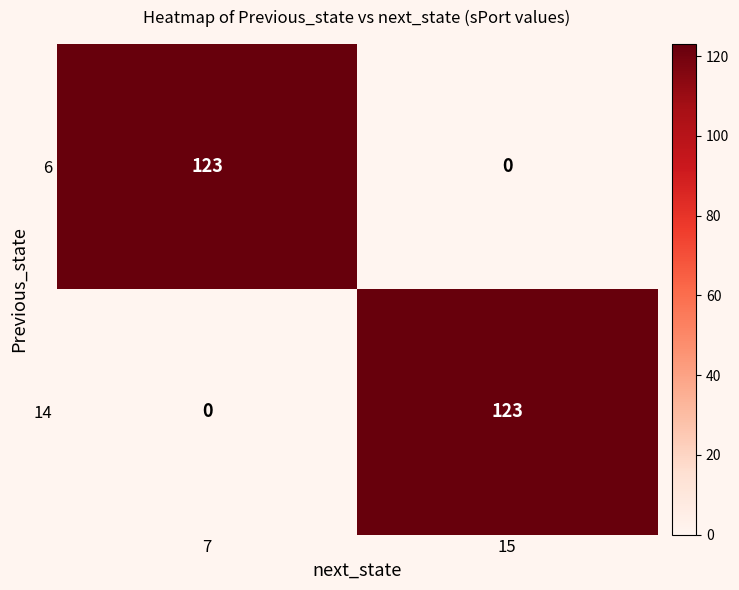

The 14 series shows 0 at 7. True or false?

True